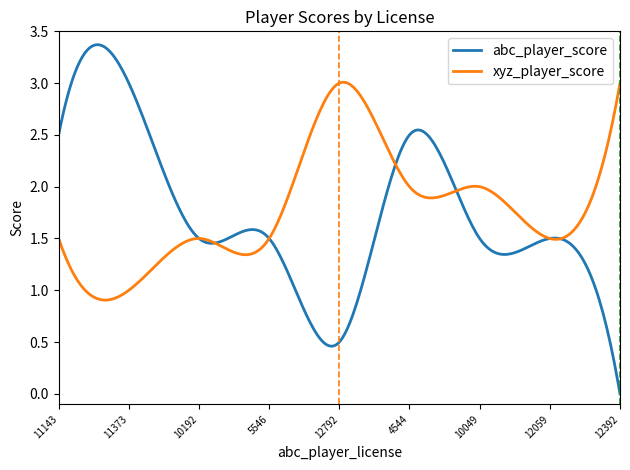

What is the sum of all abc_player_score values?

519.6